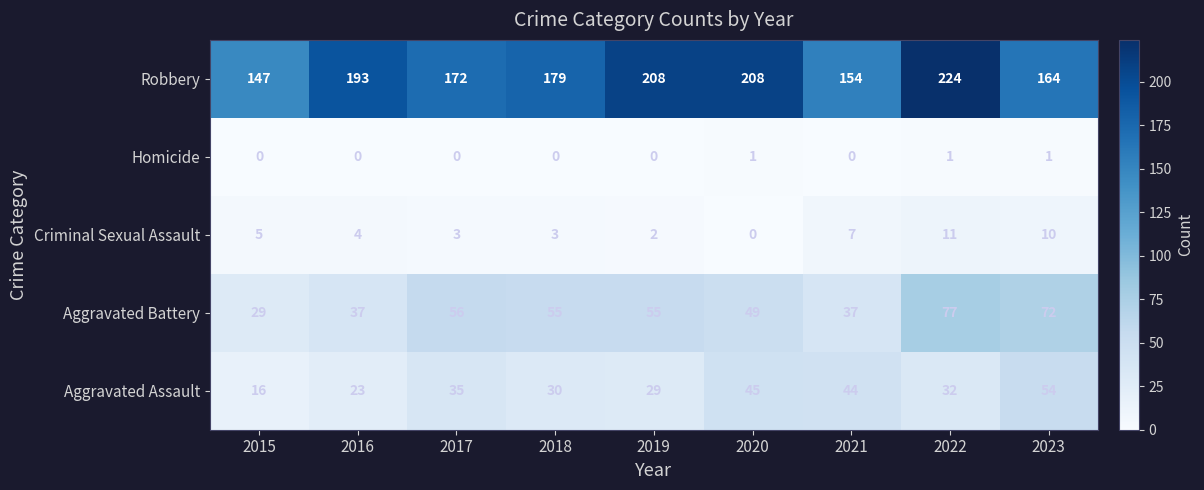

At how many categories does at least one series exceed 65?

9